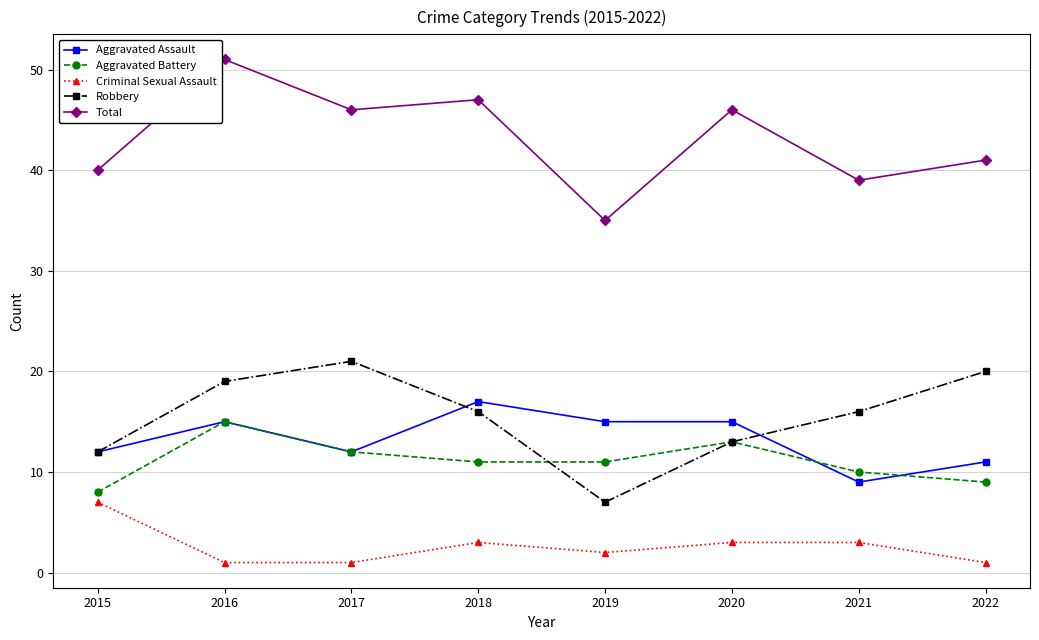

List the series in order of their peak value, highest first.

Total, Robbery, Aggravated Assault, Aggravated Battery, Criminal Sexual Assault